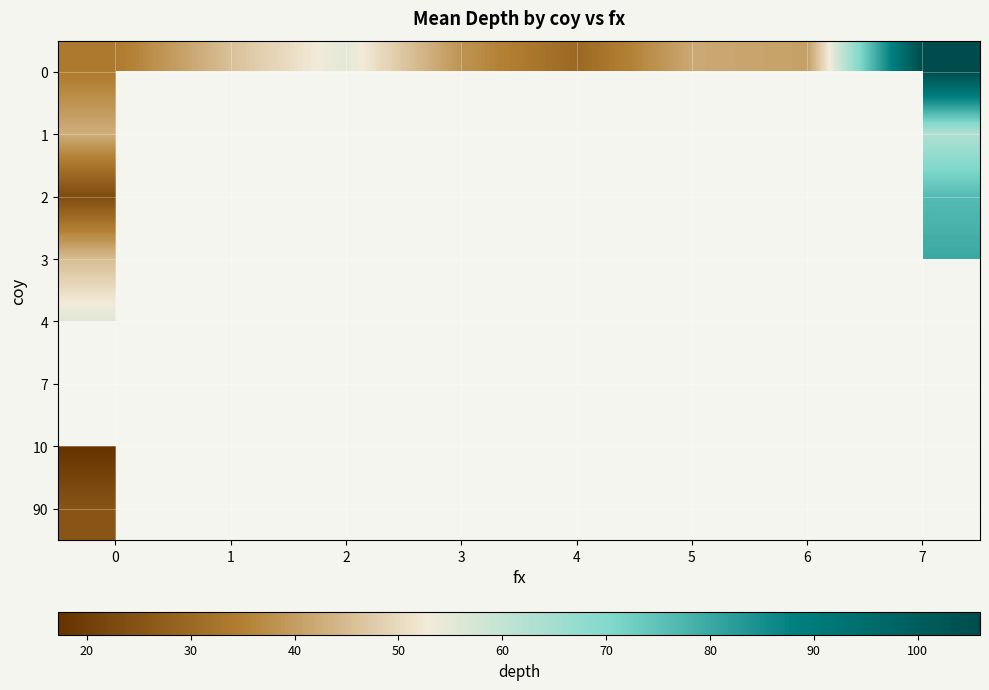

How many data points in 0 are above 42?

3